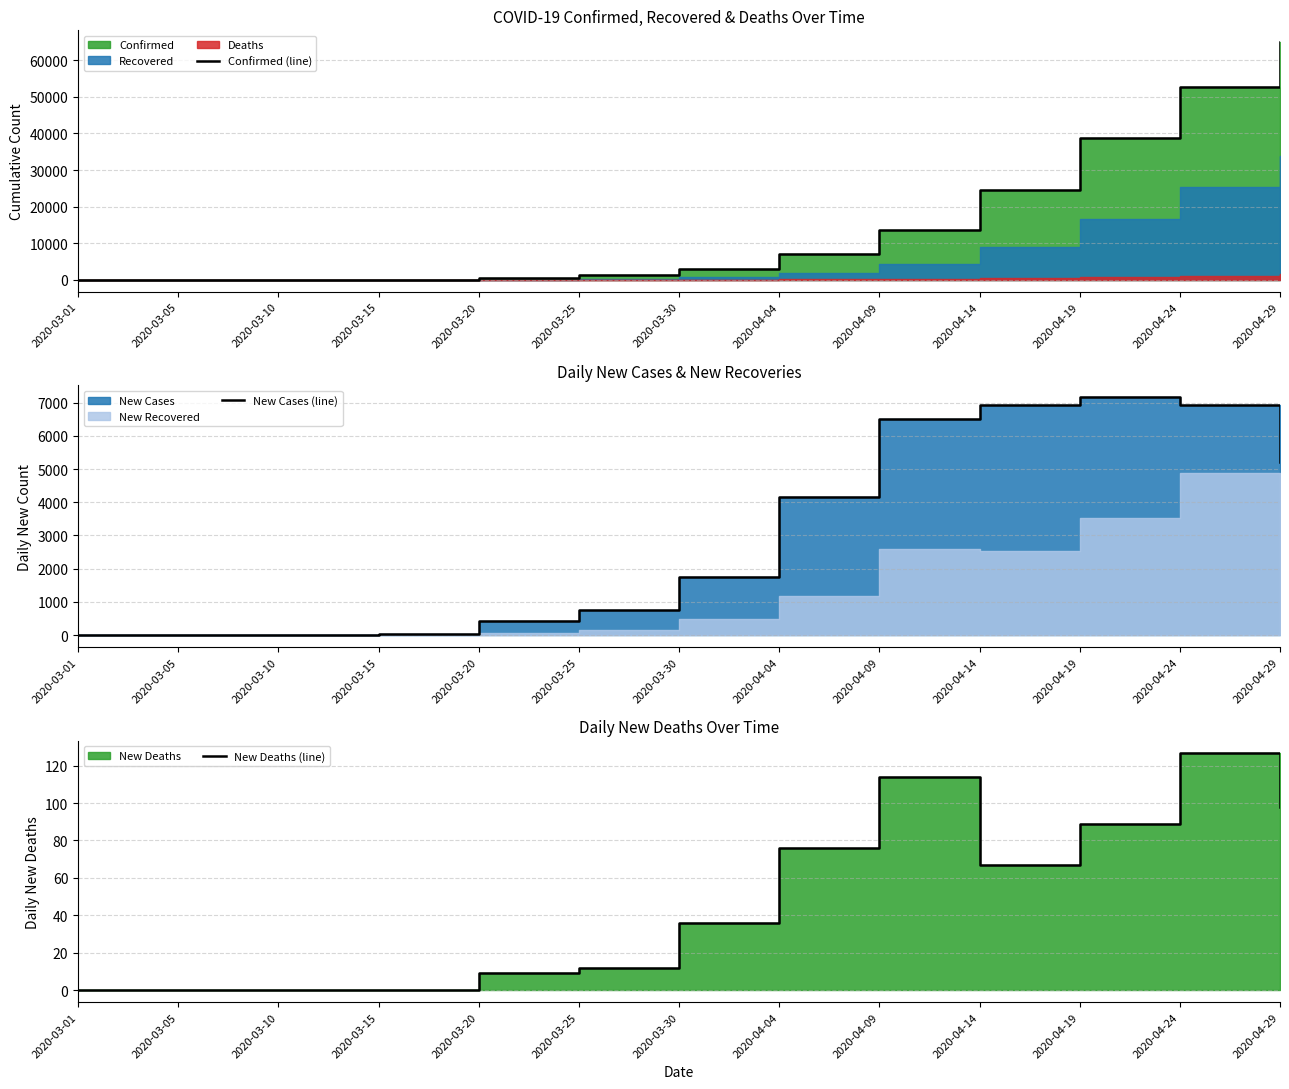

At how many categories does at least one series exceed 41972?

2